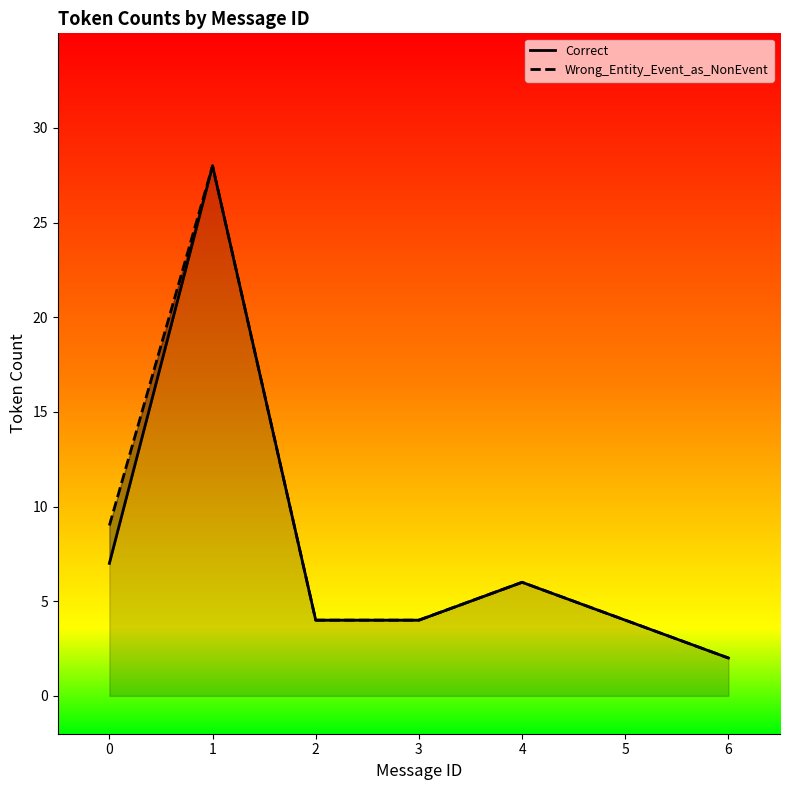

Rank the categories by value from highest to lowest.

1, 0, 4, 2, 3, 5, 6